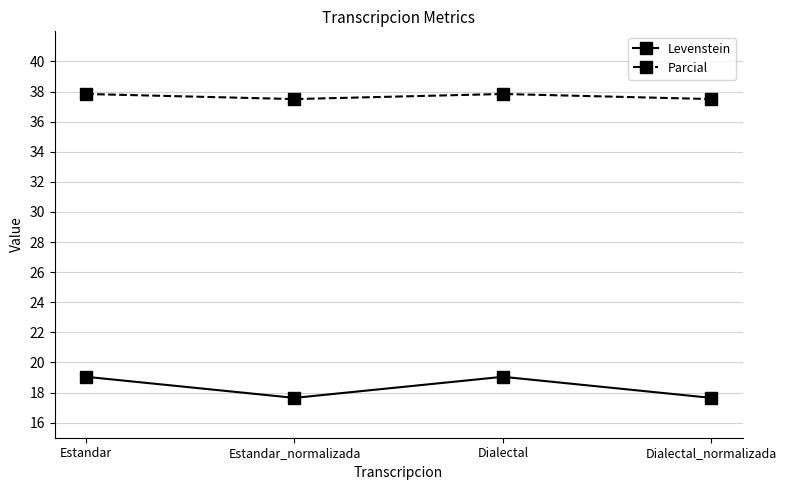

List the series in order of their overall mean, highest first.

Parcial, Levenstein